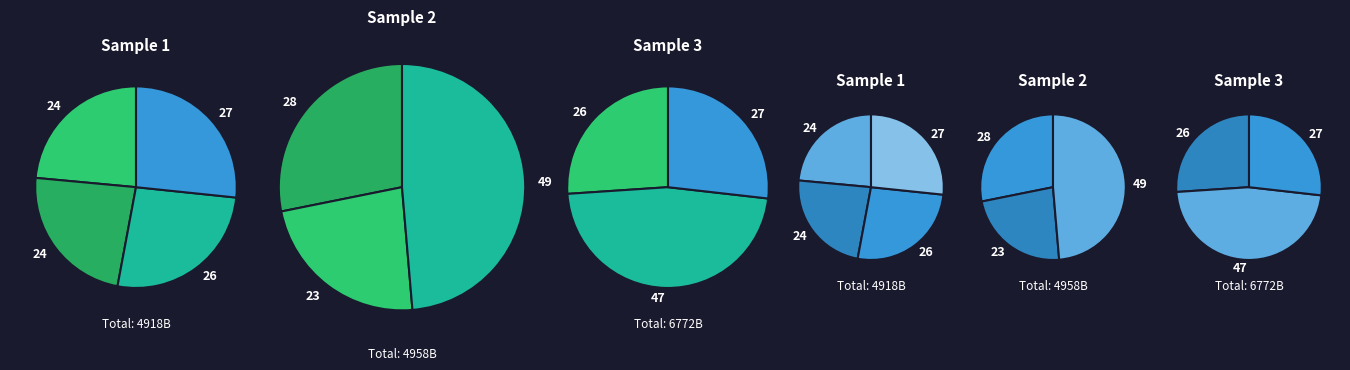

Is there any slice that represents more than half of the pie?

No